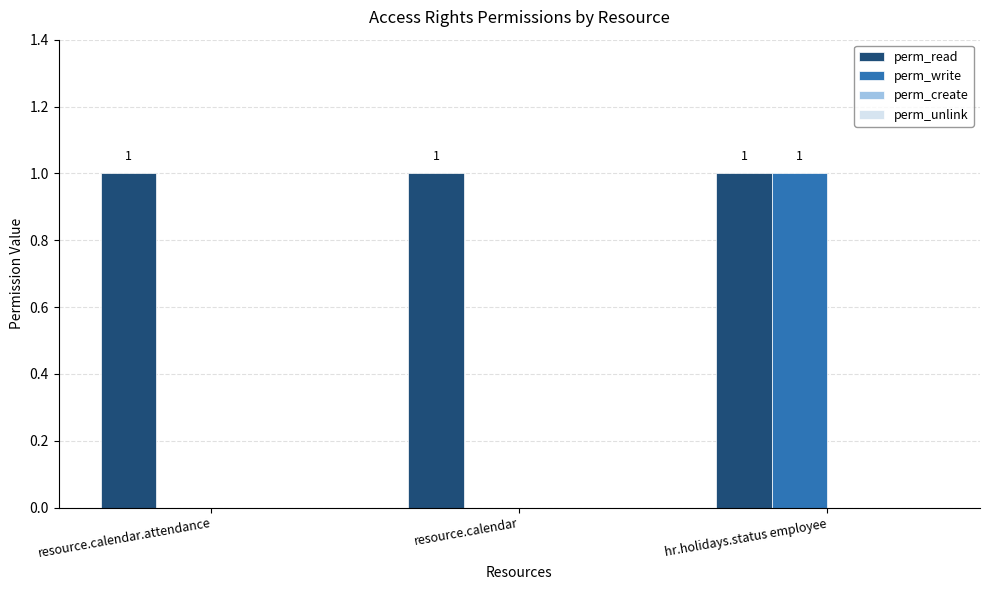

Is it true that perm_write equals 0 at resource.calendar?

True